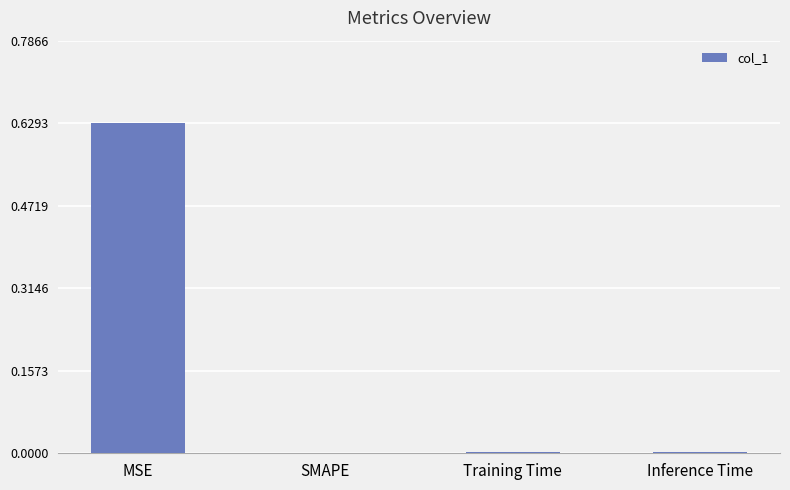

The chart shows a value of 0.0 at SMAPE. True or false?

True